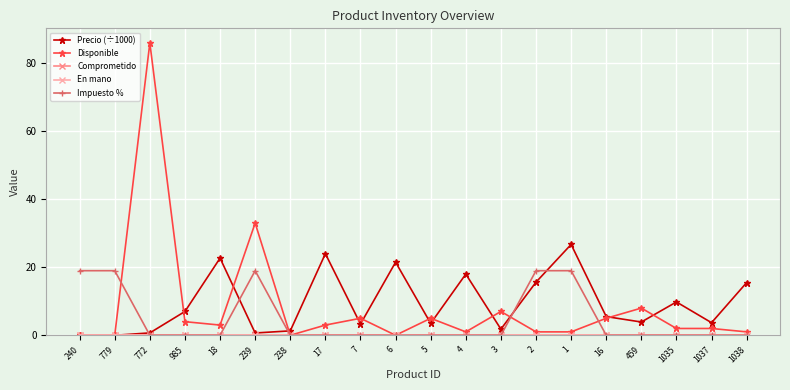

True or false: En mano and Comprometido intersect in this chart.

False